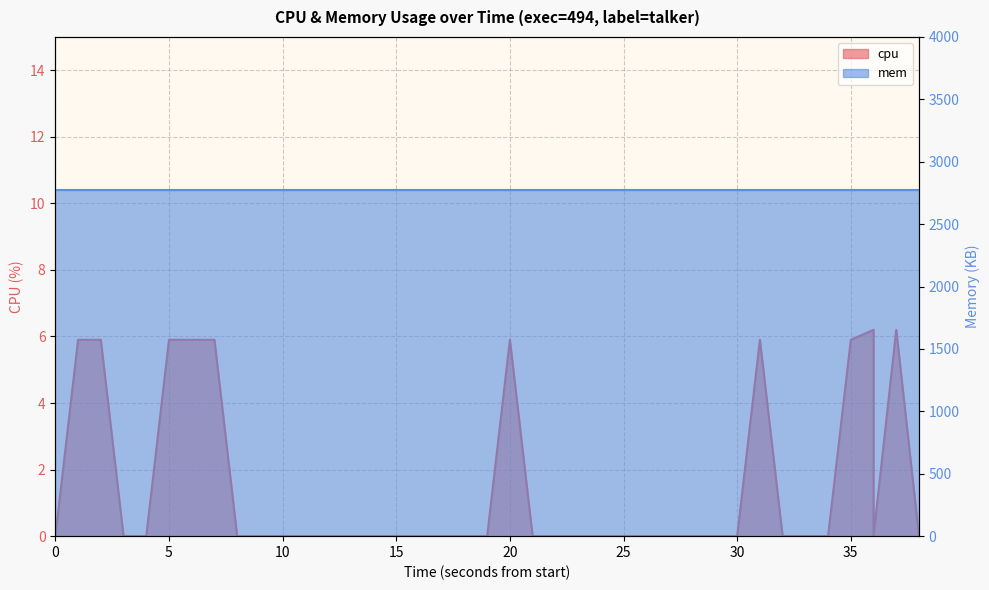

What is the greatest value displayed?

6.2